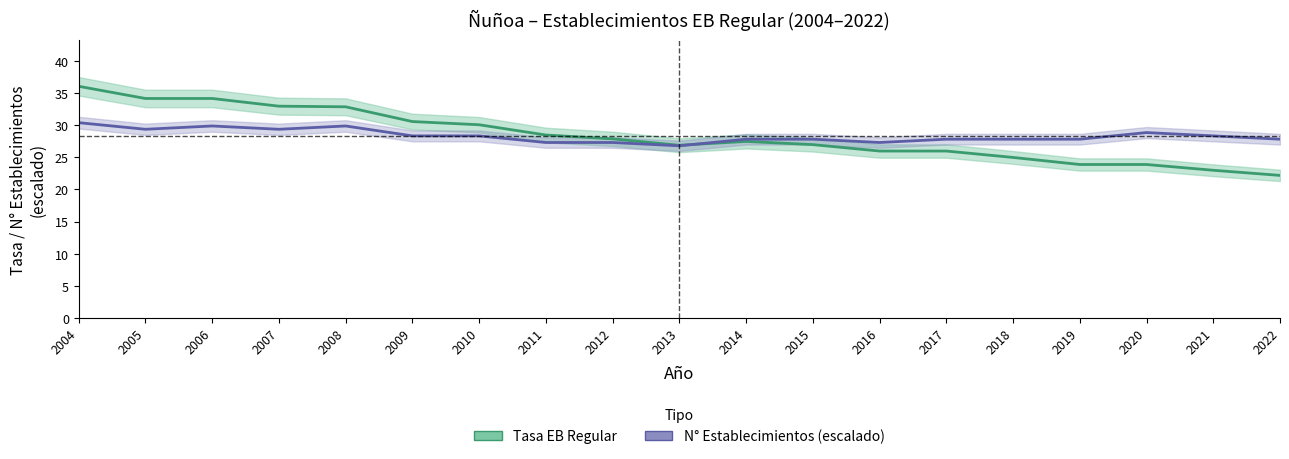

At which label is Establecimientos EB Regular TT (escalado) closest to 28?

2014